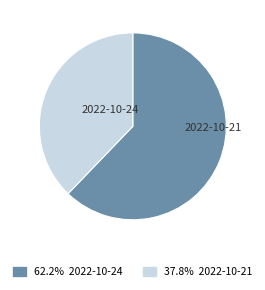

Is there any slice that represents more than half of the pie?

Yes